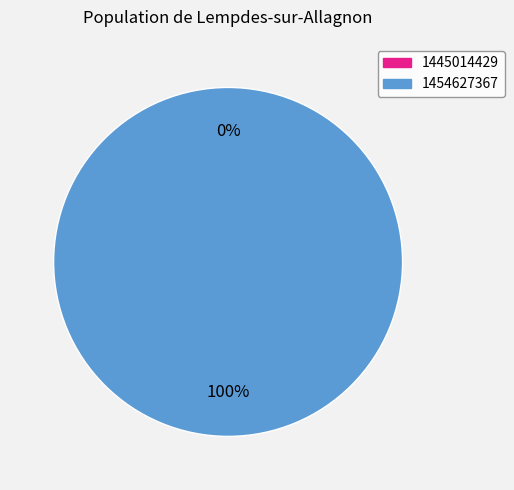

True or false: 1445014429 accounts for 0% of the total.

True